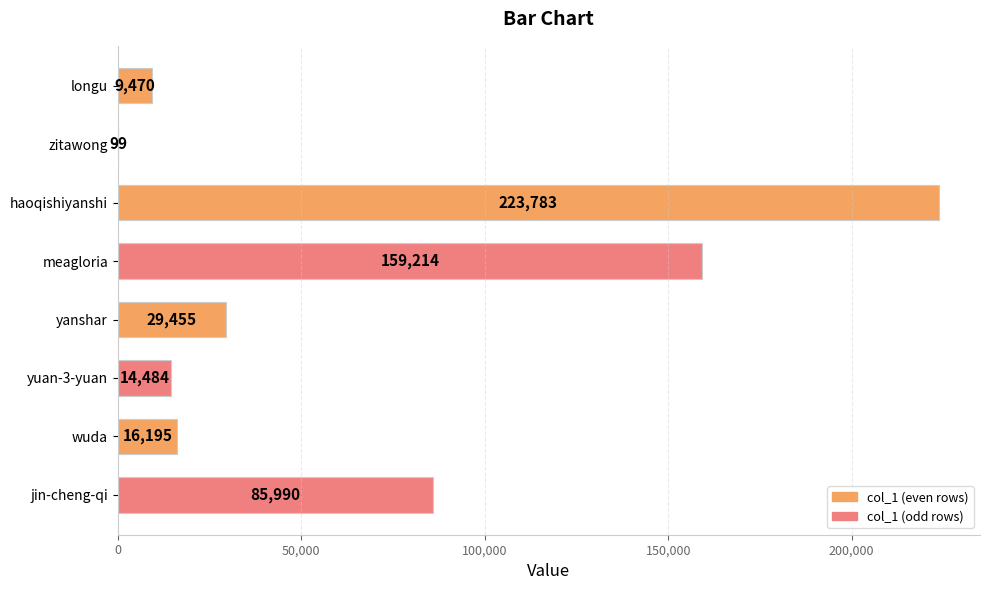

Count the number of categories in the chart.

8